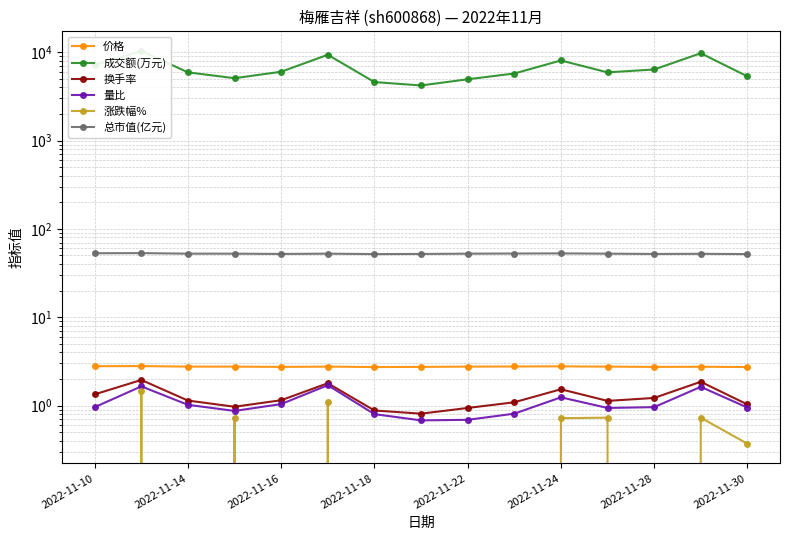

What is the difference between the maximum and minimum values in the 量比 series?

1.0